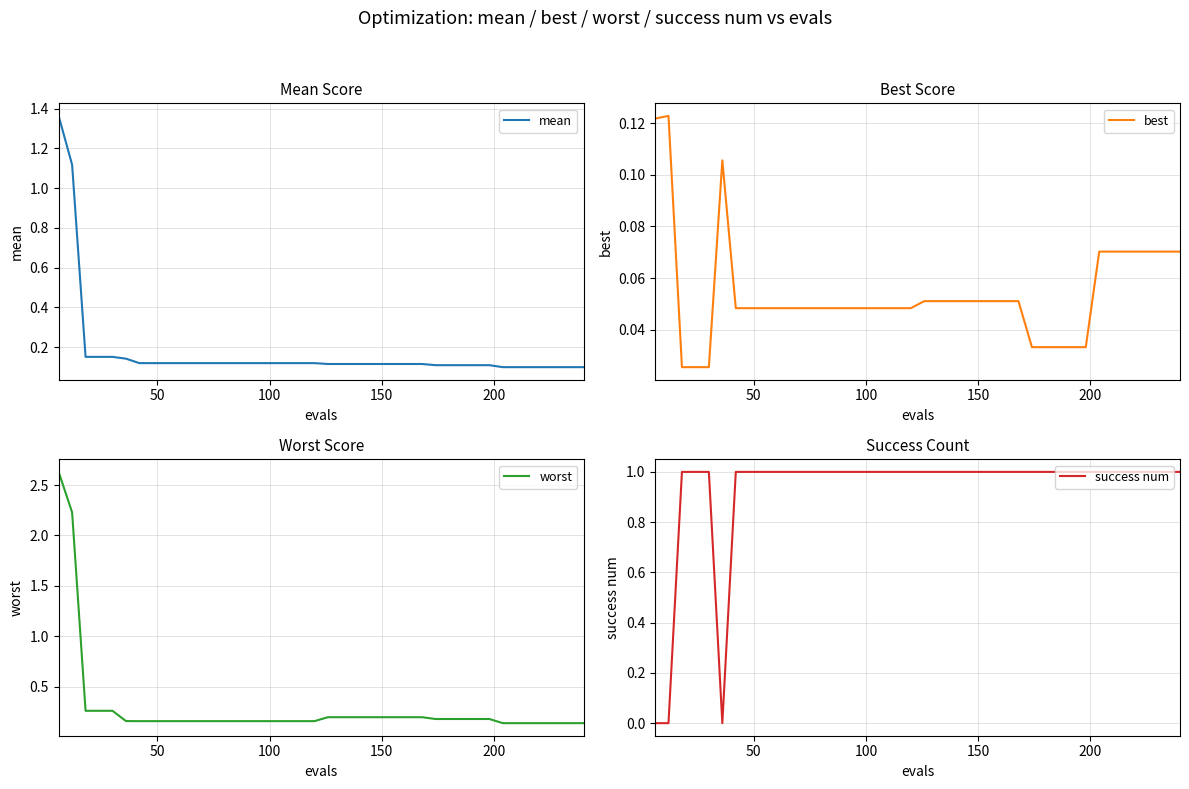

What are all the series names shown in the legend?

mean, best, worst, success num